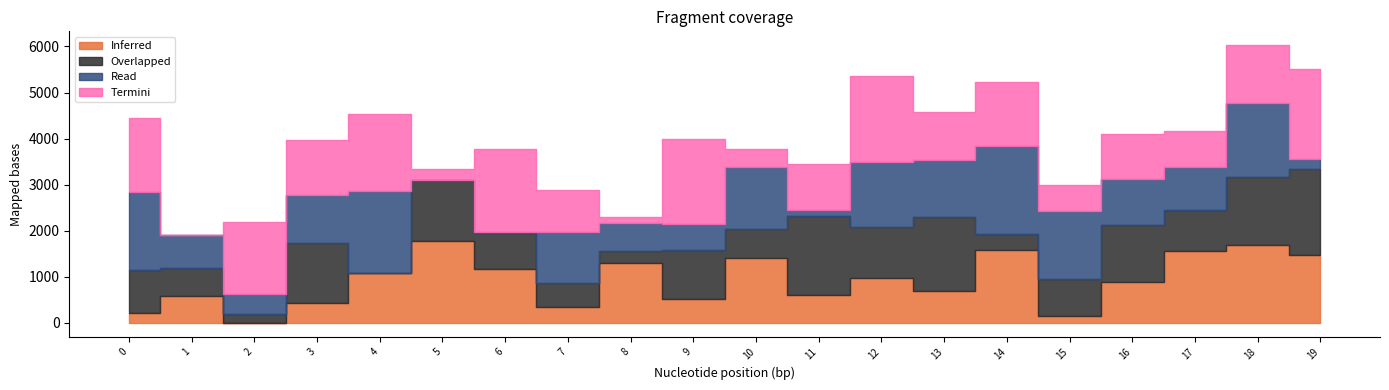

Reading left to right, extract all data points from this chart.

2: 222.0	572.3	0.0	431.0	1069.3	1772.3	1167.3	349.0	1305.3	521.0	1395.3	608.3	975.3	694.3	1570.3	136.0	875.3	1547.3	1690.3	1481.3
4: 931.0	614.0	187.0	1291.3	0.0	1333.3	780.0	514.0	260.0	1058.0	637.0	1711.3	1108.0	1606.3	350.0	822.0	1245.3	908.0	1476.3	1854.3
1: 1676.3	727.0	435.0	1055.3	1796.3	0.0	29.0	1105.3	597.0	571.0	1347.3	119.0	1417.3	1223.3	1918.3	1469.3	1009.3	934.3	1606.3	224.0
3: 1627.3	0.0	1570.3	1180.3	1676.3	230.0	1796.3	911.3	140.0	1838.3	392.0	1008.3	1860.3	1056.3	1384.3	573.0	975.3	768.0	1254.3	1954.3